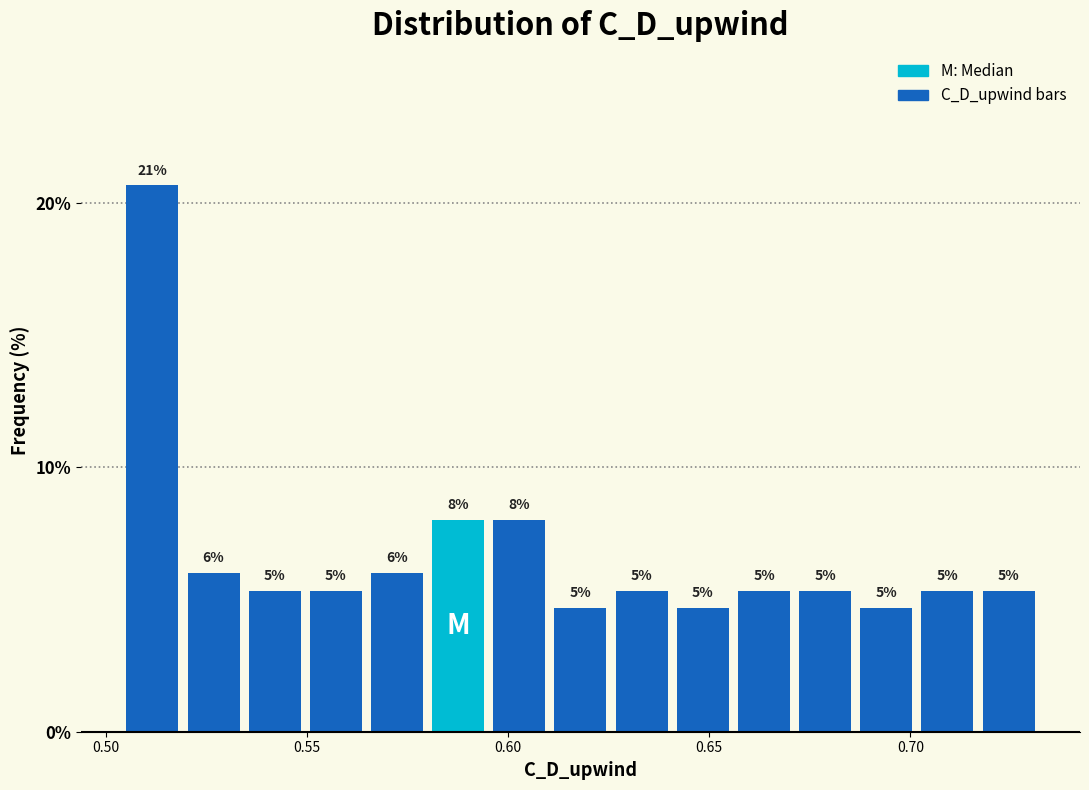

Around what value on the x-axis is the tallest bar? Give the approximate position of its centre, as read against the axis.

0.510